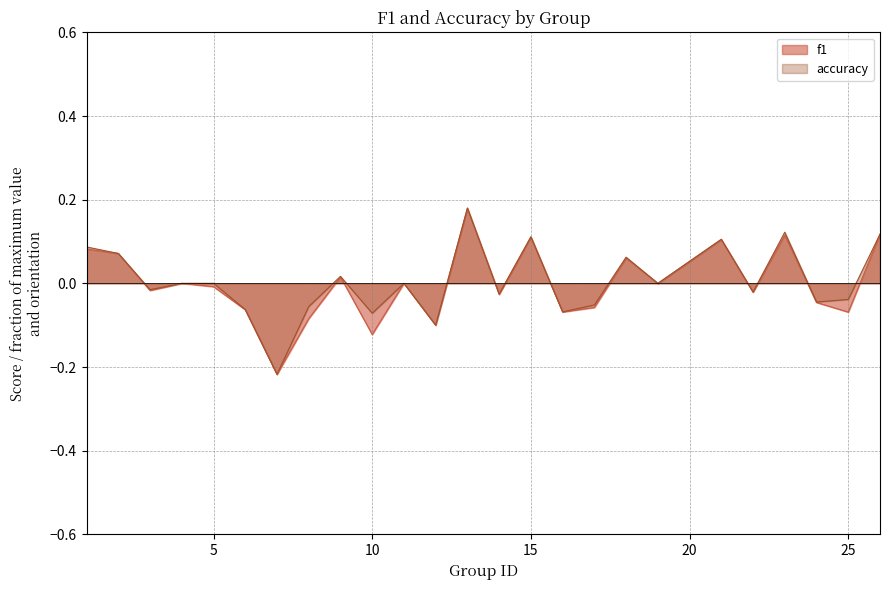

Where is accuracy nearest to the value 0?

4